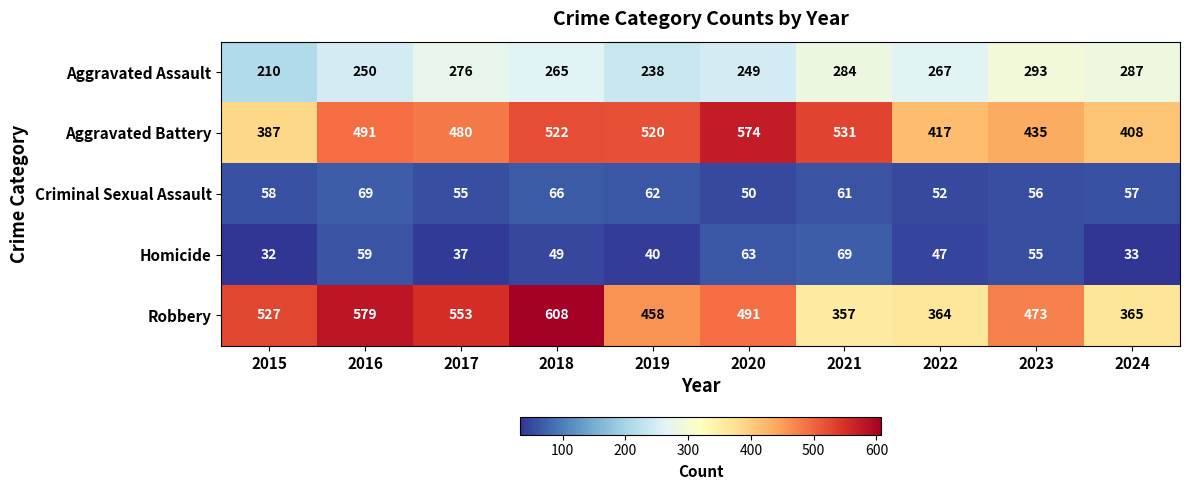

What is the difference between the highest and lowest values at 2015?

495